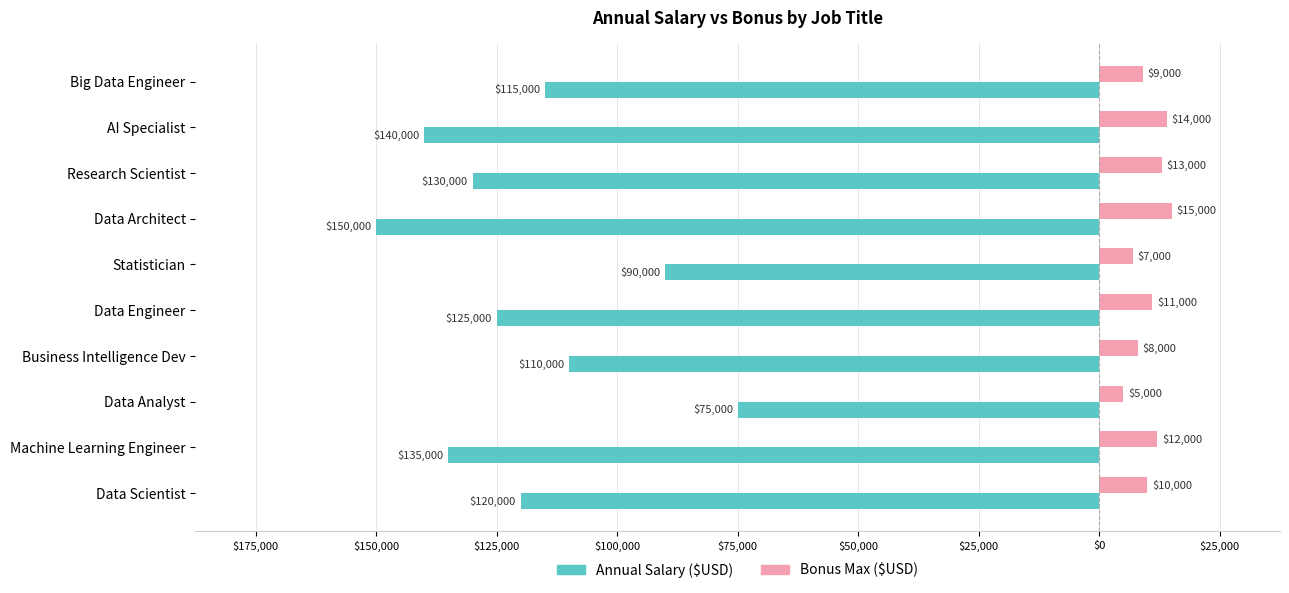

List the series in order of their peak value, highest first.

Bonus Max ($USD), Annual Salary ($USD)